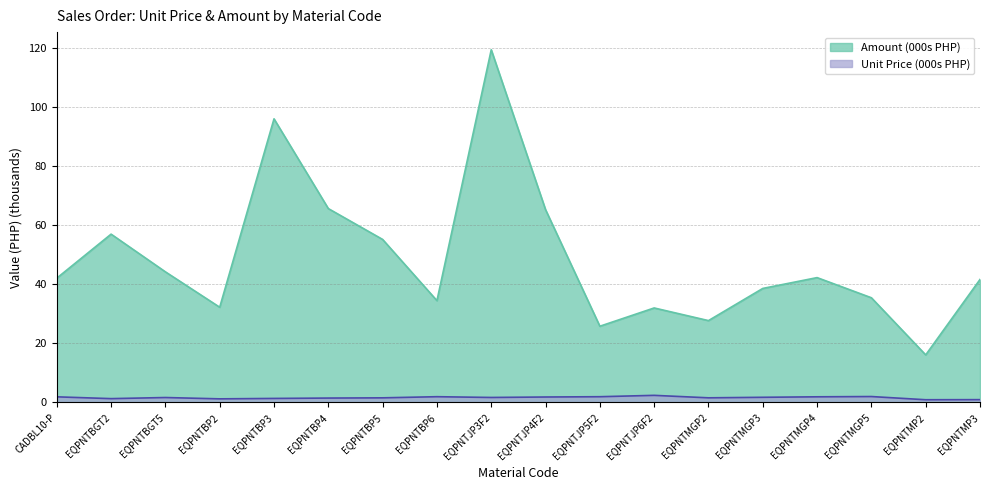

What is the sum of the Unit Price values at EQPNTBP4 and EQPNTJP3F2?

3.1